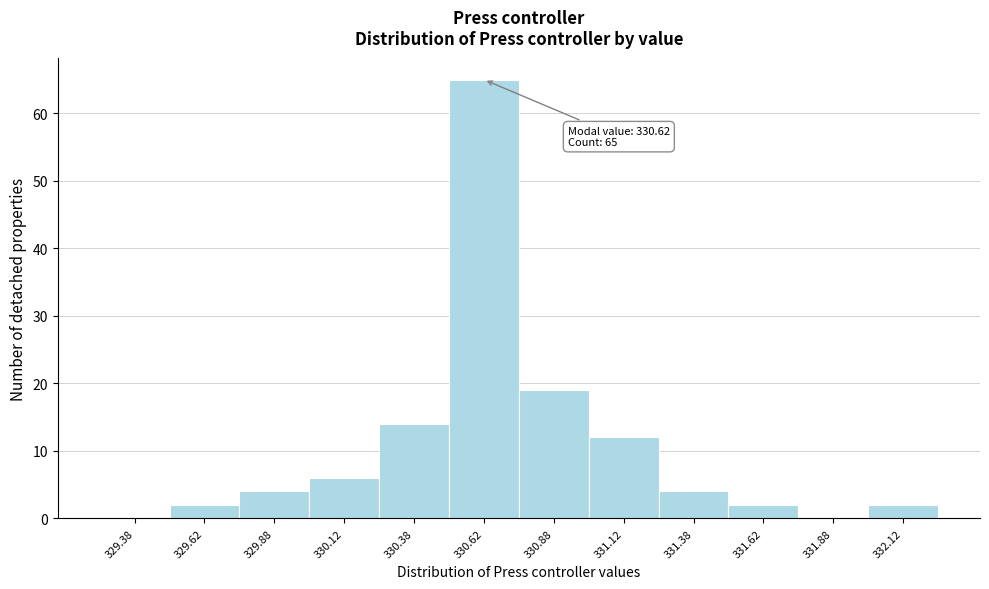

Which range on the x-axis has the tallest bar?

330.50 to 330.75